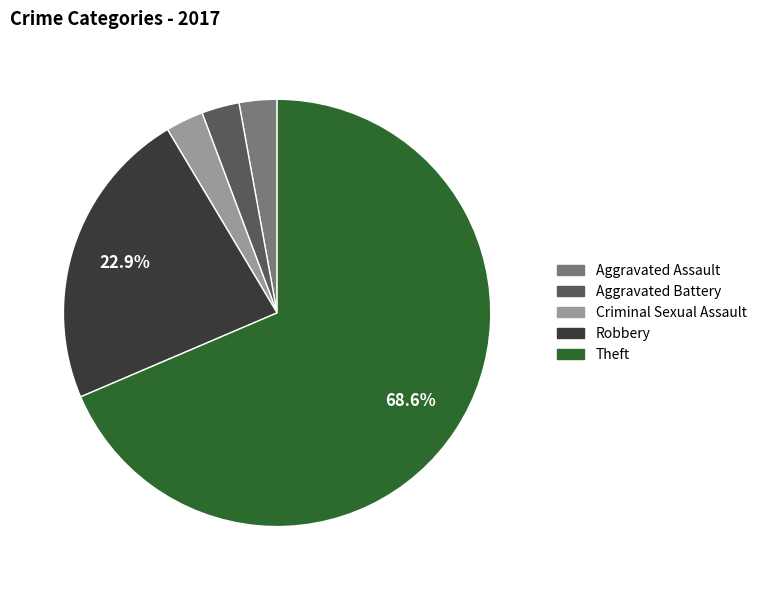

Which category has the biggest portion of the pie?

Theft